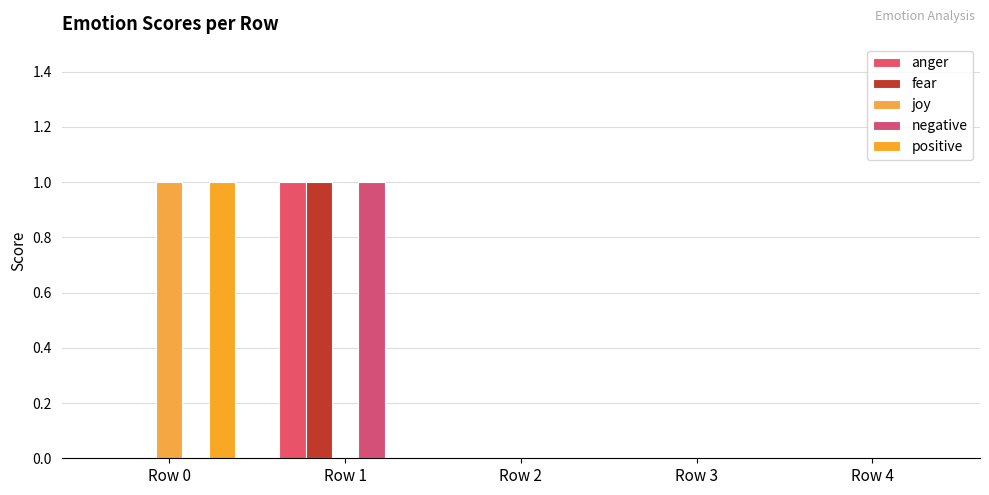

Is it true that fear equals 0 at Row 0?

True